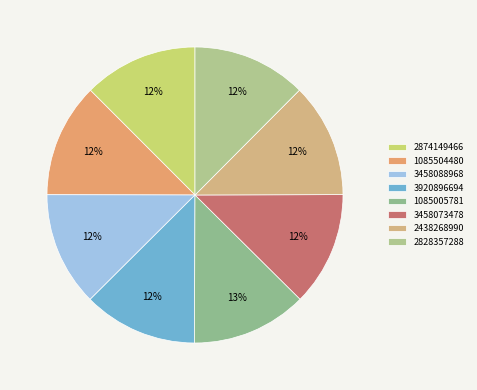

To the nearest percent, what is the average slice percentage?

12%